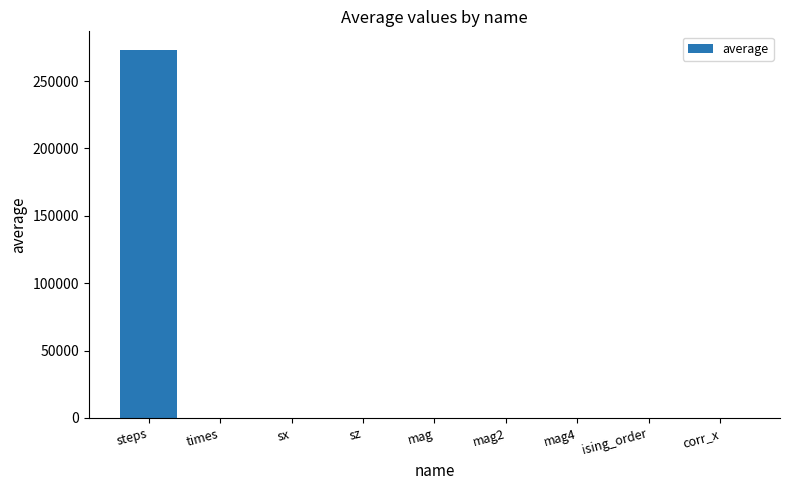

Does the chart contain stacked bars?

No